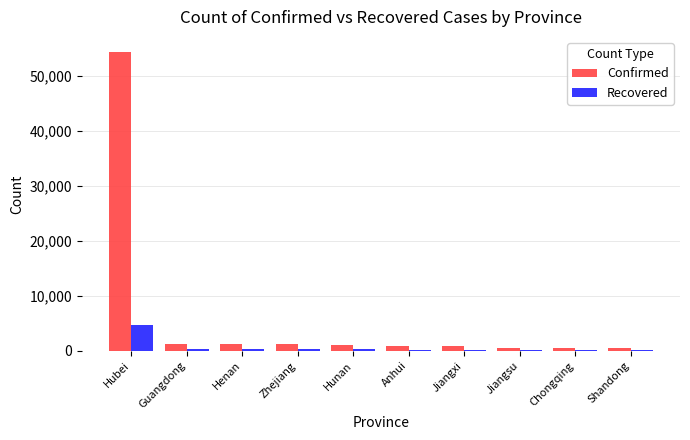

What is the approximate value of Confirmed at Jiangsu, to the nearest 50?

600